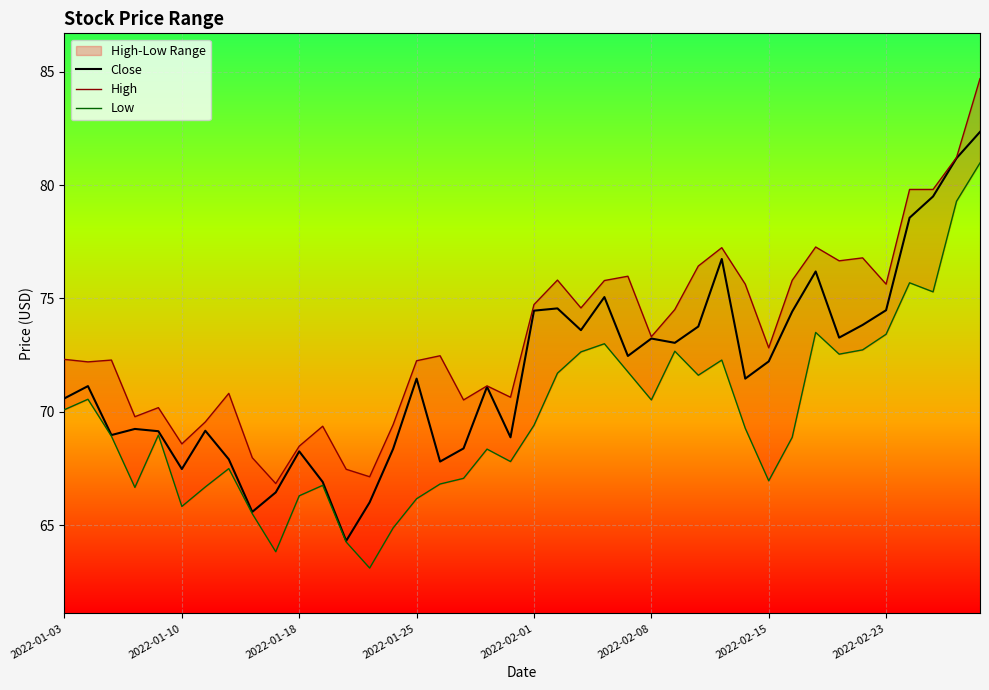

At which category is the sum across all series the highest?

39